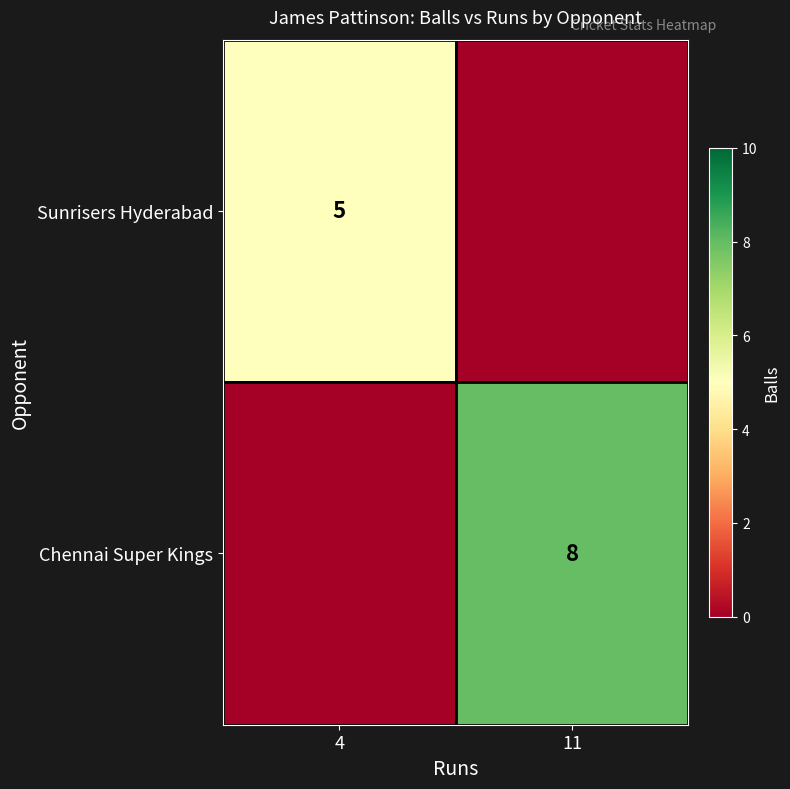

Is the value of Chennai Super Kings at 11 greater than the value of Sunrisers Hyderabad at 4?

Yes